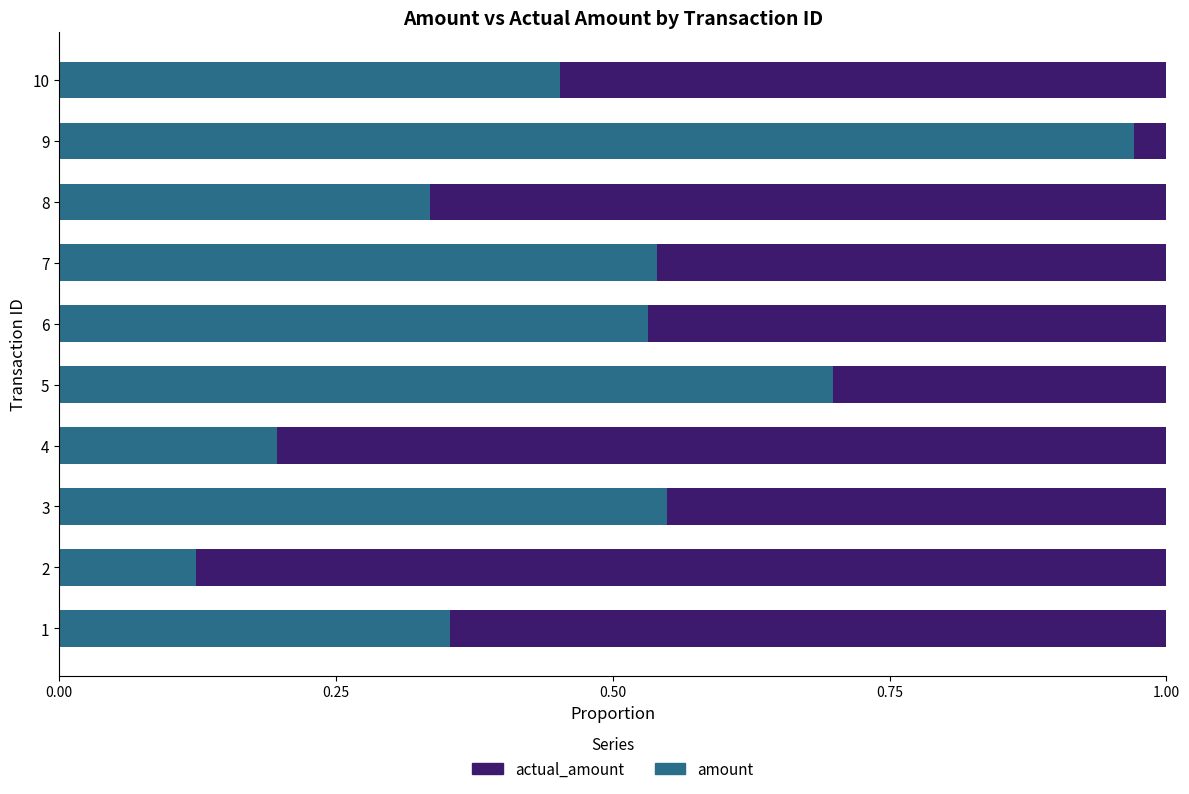

At which label does amount reach its peak?

9